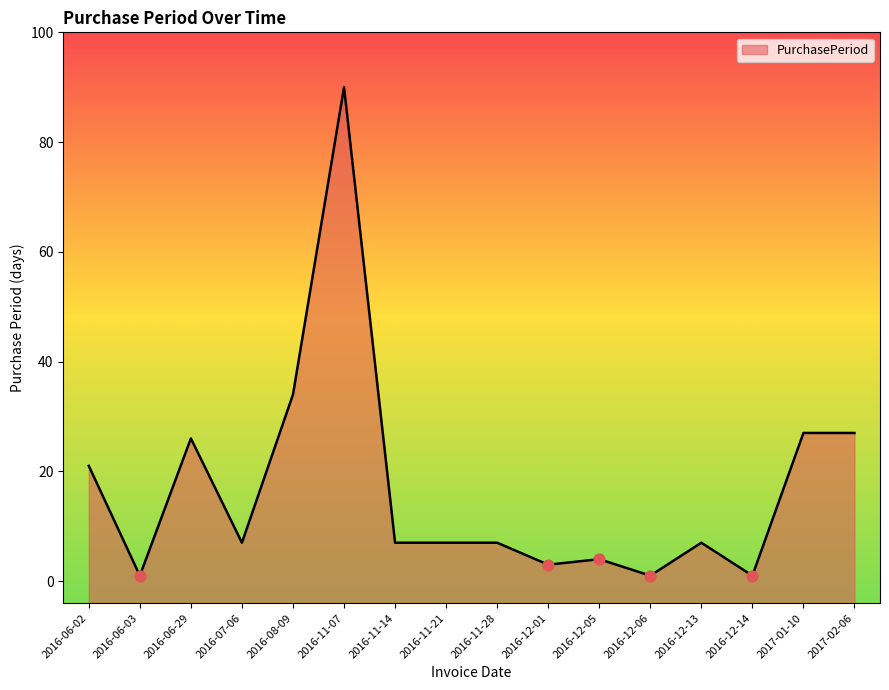

Between 2016-06-02 and 2016-12-05, which is larger?

2016-06-02